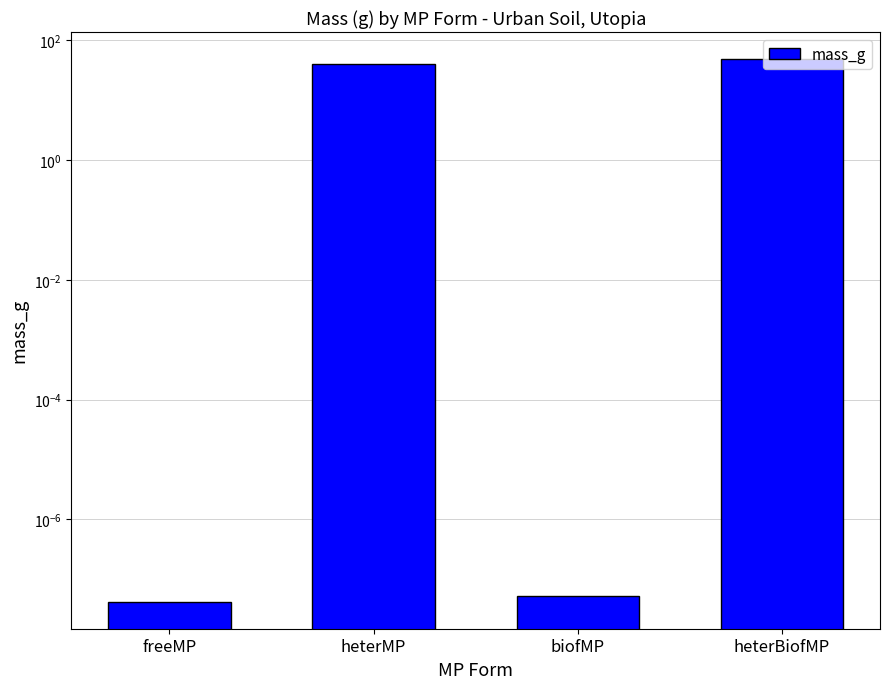

What position from the left is biofMP?

3